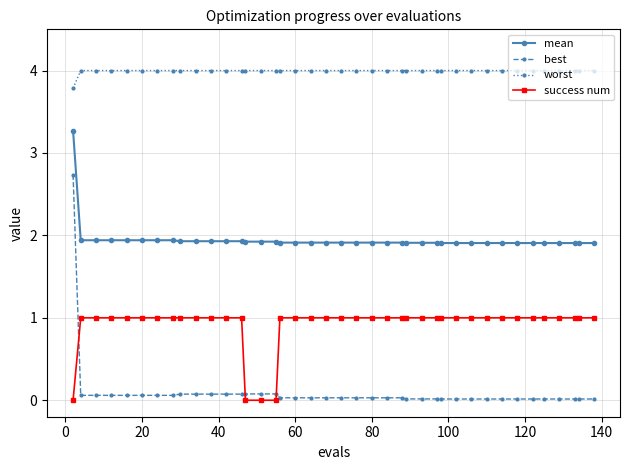

What is the sum of all worst values?

159.8